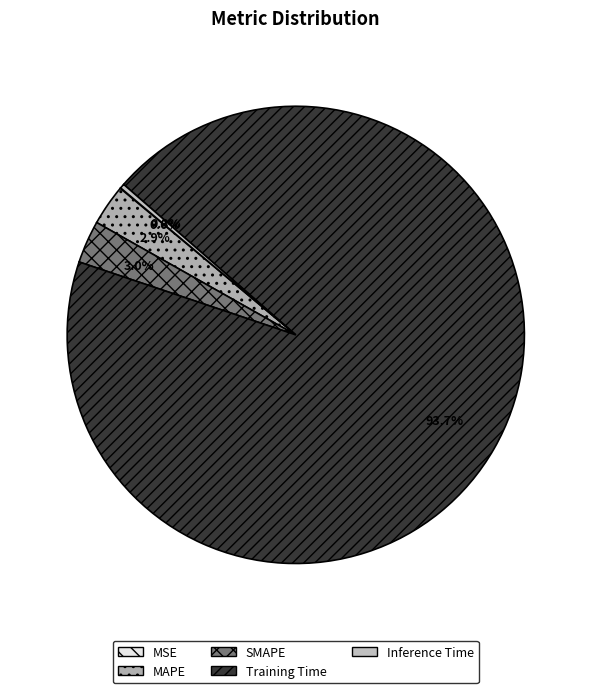

To the nearest percent, what is the difference between the SMAPE and MSE slice percentages?

3%